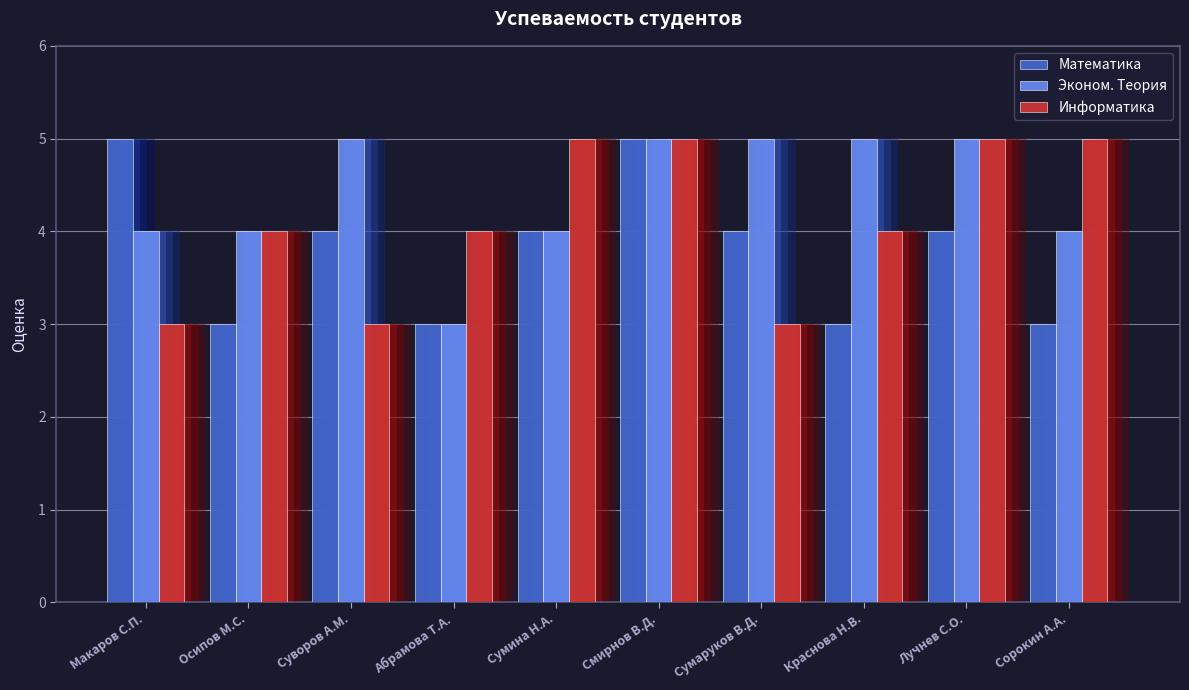

What is the greatest value displayed?

5